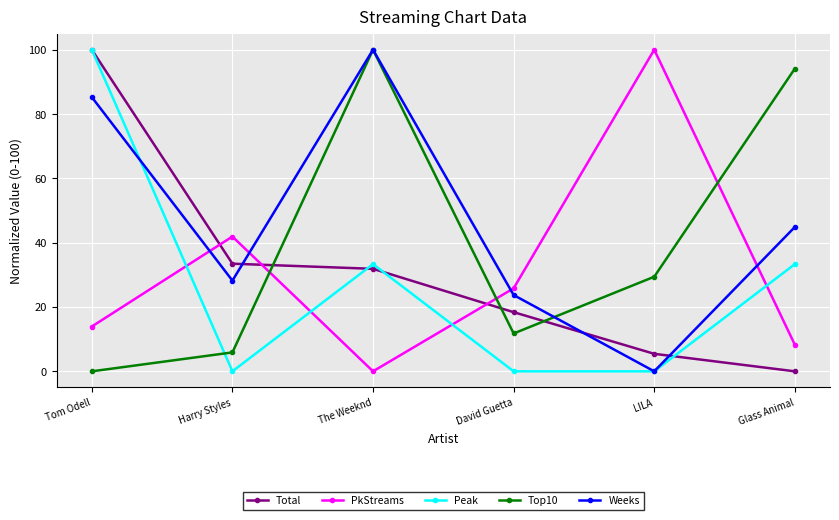

True or false: Top10 has a value of 11.8 at David Guetta.

True